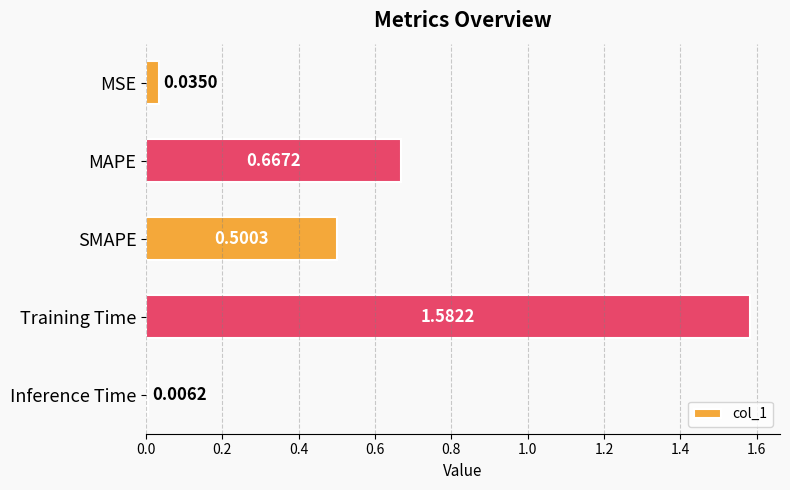

What is the average value?

0.6